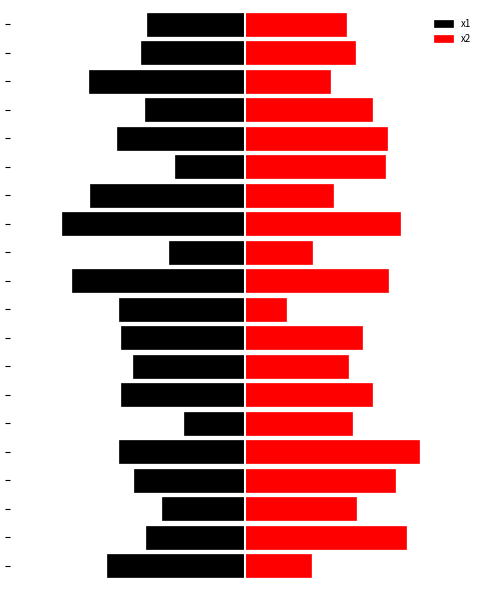

What is the difference between the x2 values at 11 and 5?

2.0